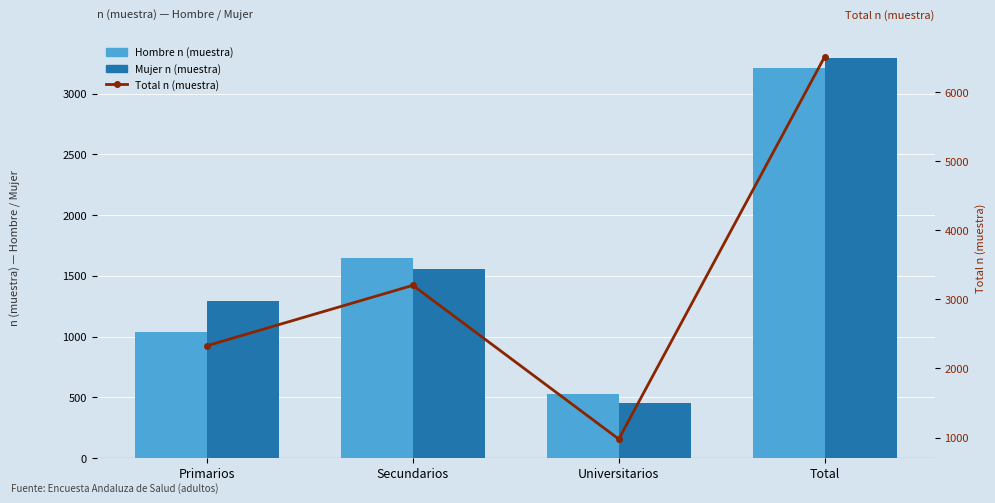

The value of Mujer at Primarios is 593. True or false?

False